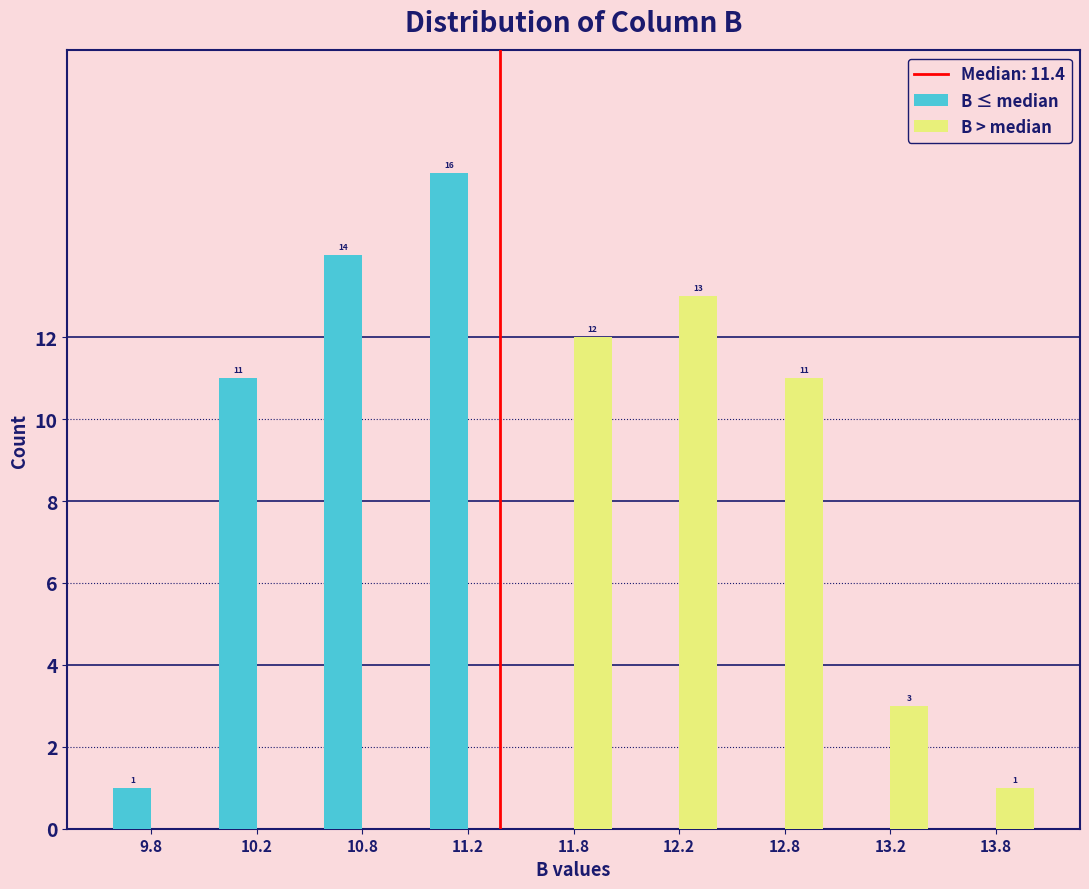

Reading right to left, extract all data points from this chart.

B ≤ median: 13.8=0	13.2=0	12.8=0	12.2=0	11.8=0	11.2=16	10.8=14	10.2=11	9.8=1
B > median: 13.8=1	13.2=3	12.8=11	12.2=13	11.8=12	11.2=0	10.8=0	10.2=0	9.8=0